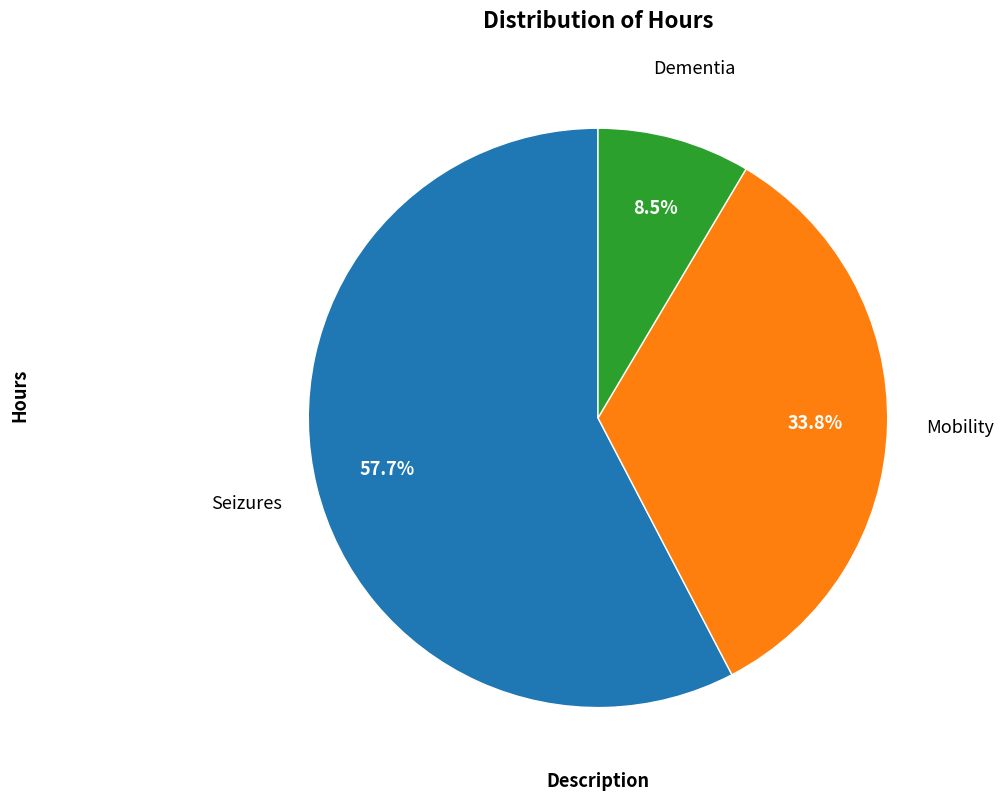

Is there a majority slice in this chart?

Yes